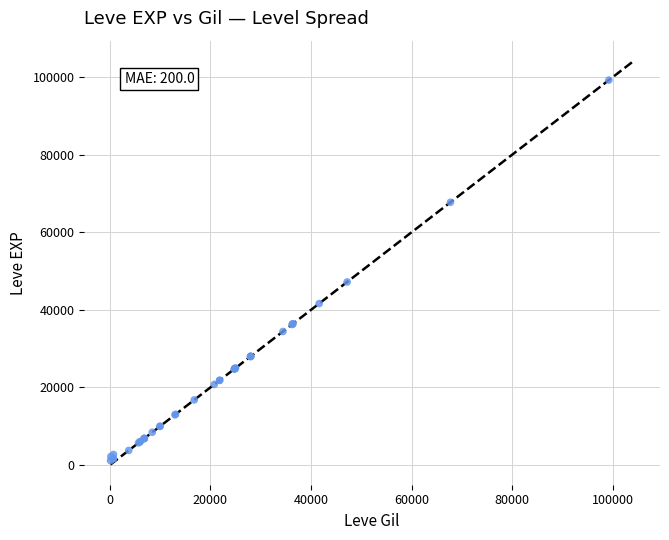

What Y value in the scatter plot is closest to 50190?

47200